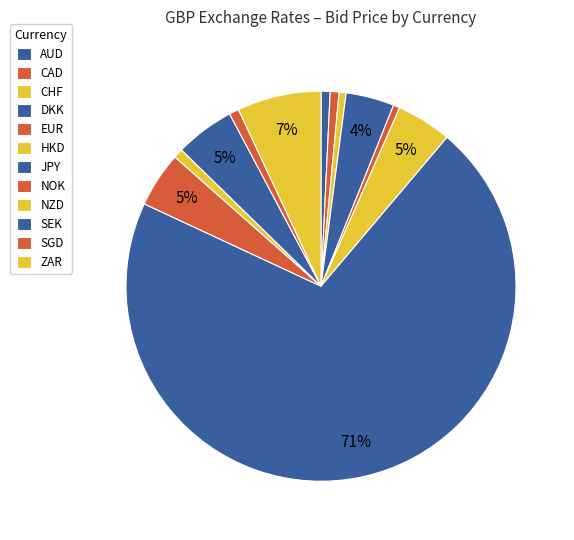

Count the number of slices in the pie.

12